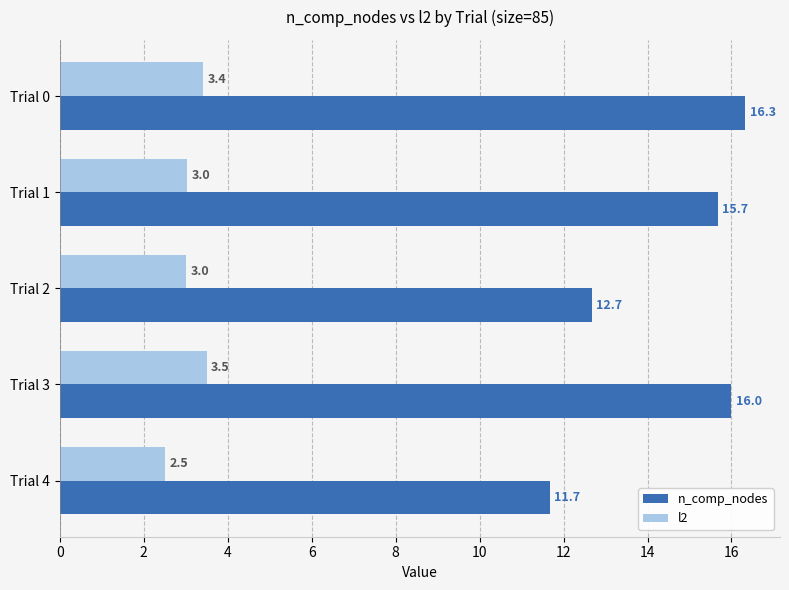

Rank the series by their maximum value, from lowest to highest.

l2, n_comp_nodes